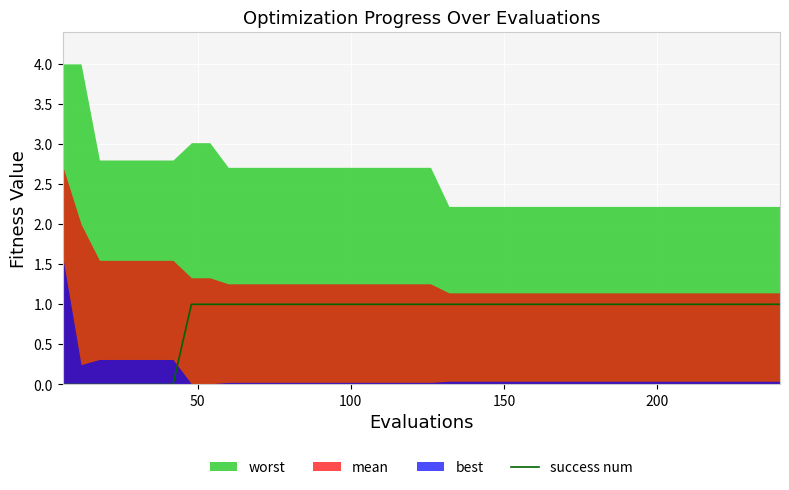

What is the difference between the maximum and minimum values?

1